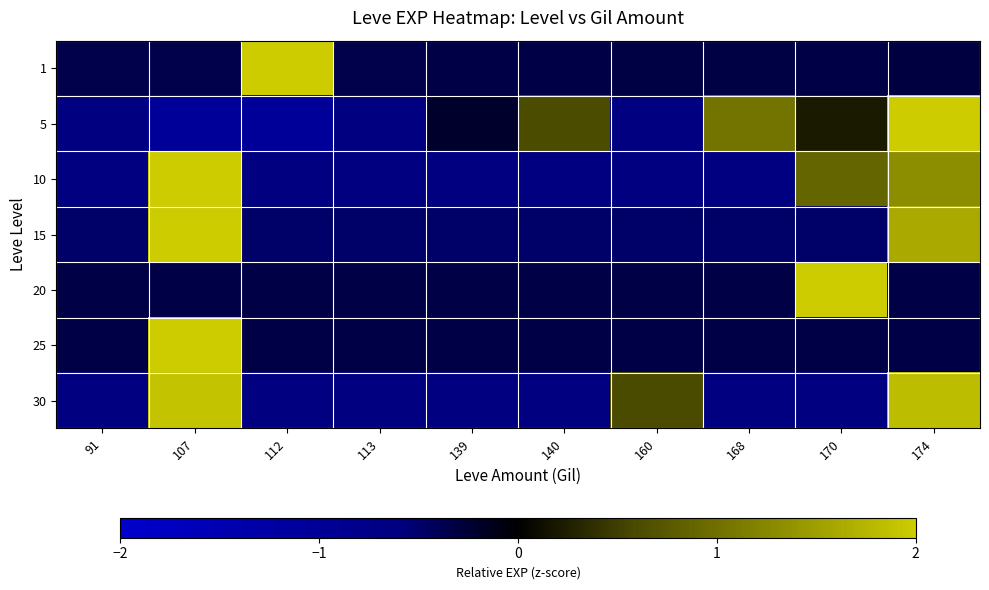

List the series in order of their peak value, highest first.

20, 25, 1, 15, 5, 10, 30